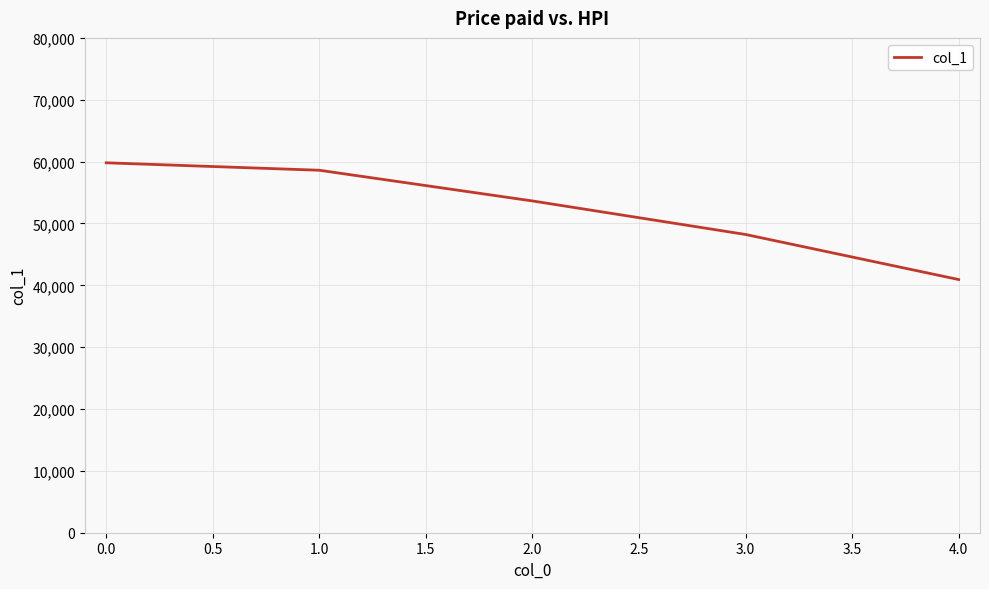

What is the sum of all values?

261194